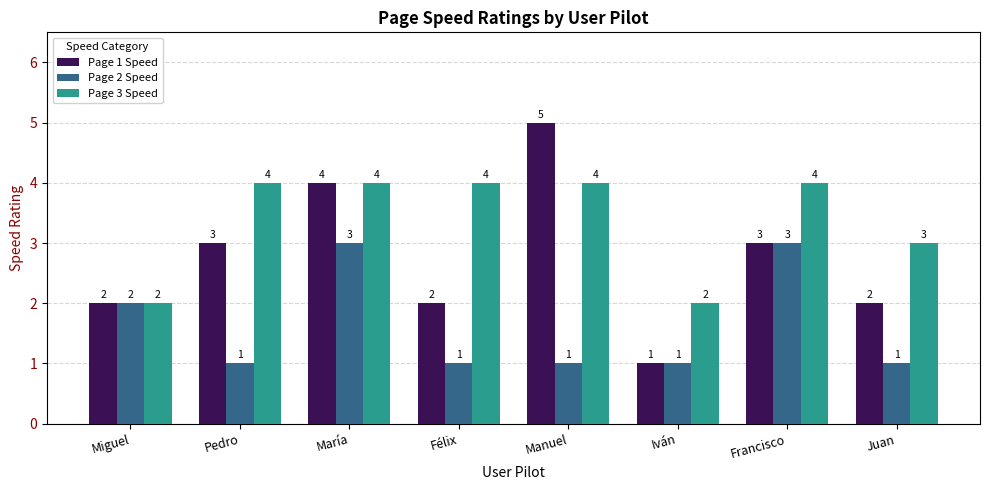

List the series in order of their overall mean, highest first.

Page 3 Speed, Page 1 Speed, Page 2 Speed